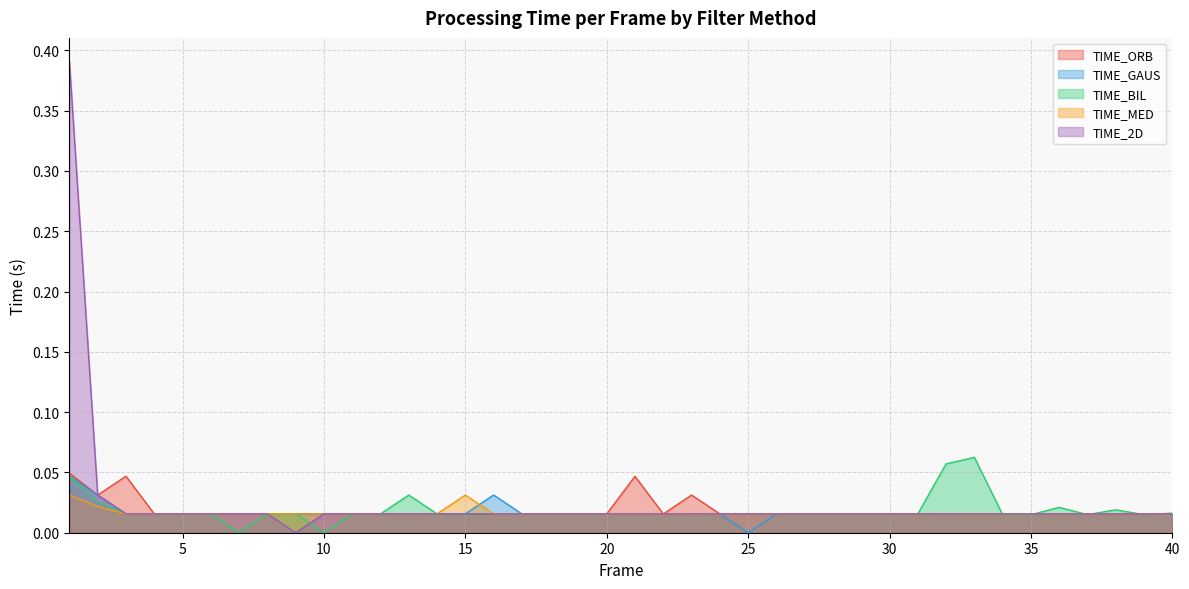

At which label is TIME_BIL closest to 0?

7